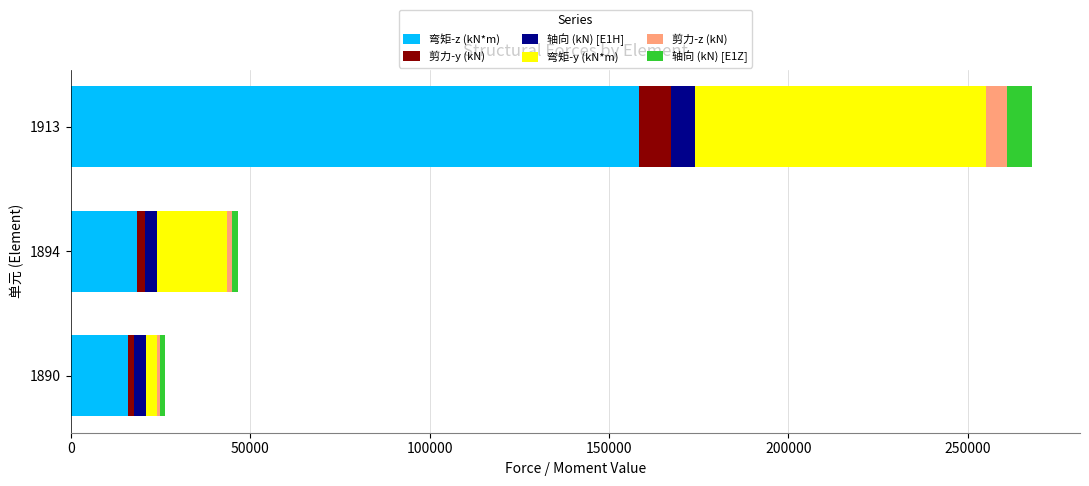

What is the difference between the maximum and minimum values in the 弯矩-z (kN*m) series?

142240